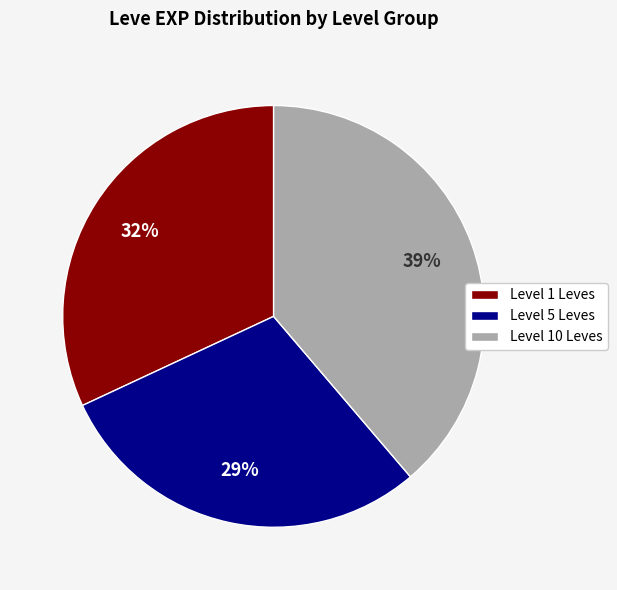

Rank the categories by value from highest to lowest.

Level 10 Leves, Level 1 Leves, Level 5 Leves